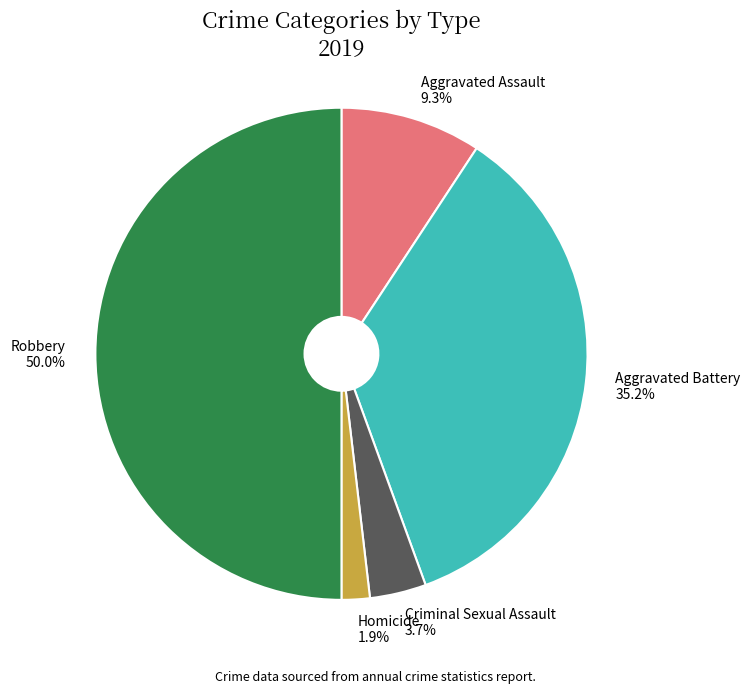

What percentage is the Aggravated Assault slice, to the nearest percent?

9%